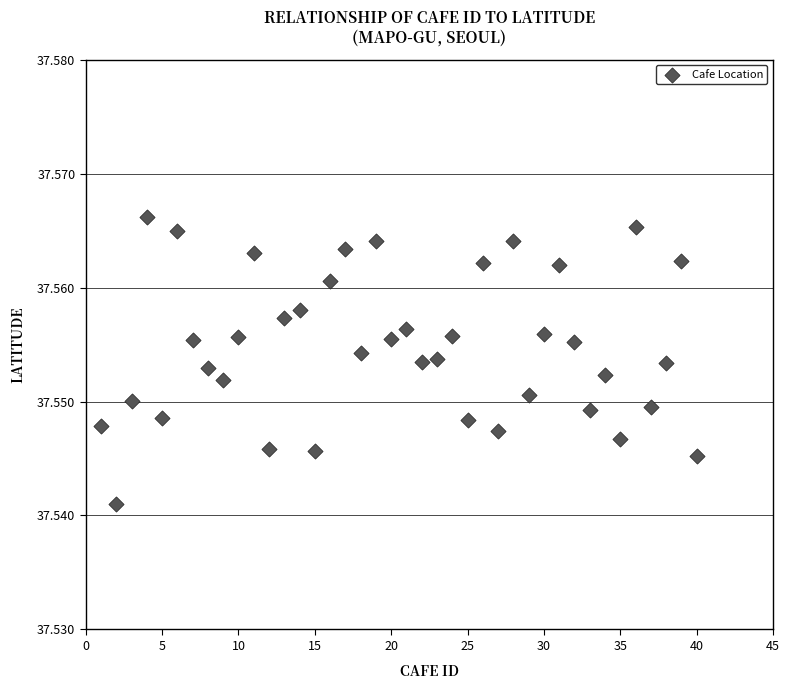

What is the range of X values (max minus min)?

39.0